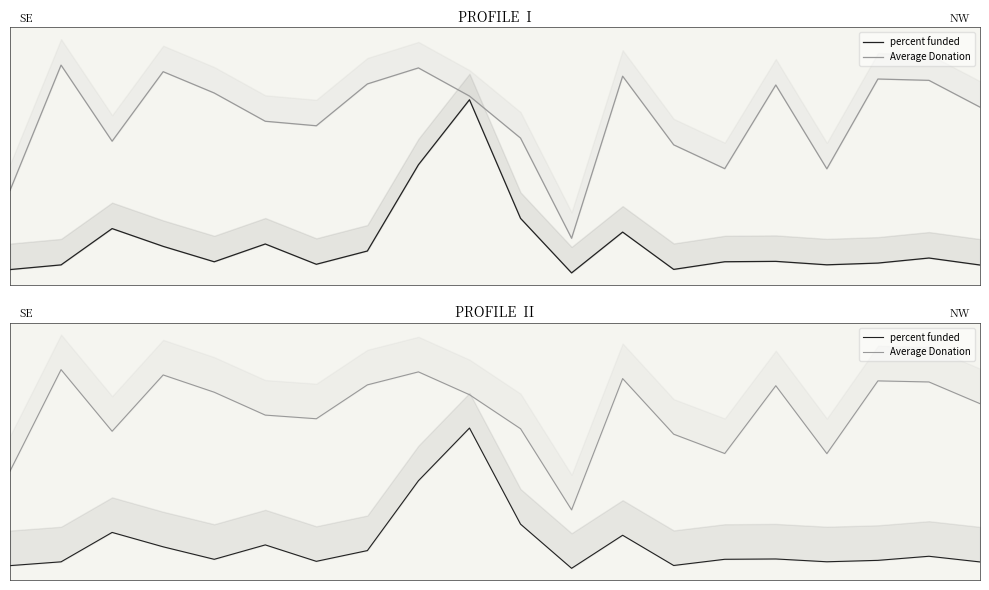

How many data points in Average Donation are less than 14?

9